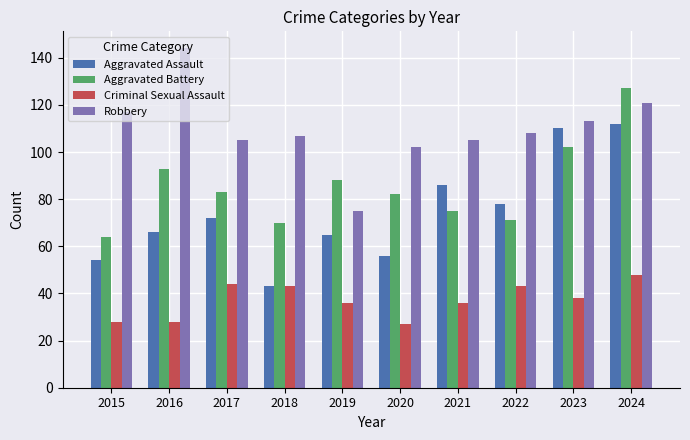

Rank the series by their maximum value, from highest to lowest.

Robbery, Aggravated Battery, Aggravated Assault, Criminal Sexual Assault